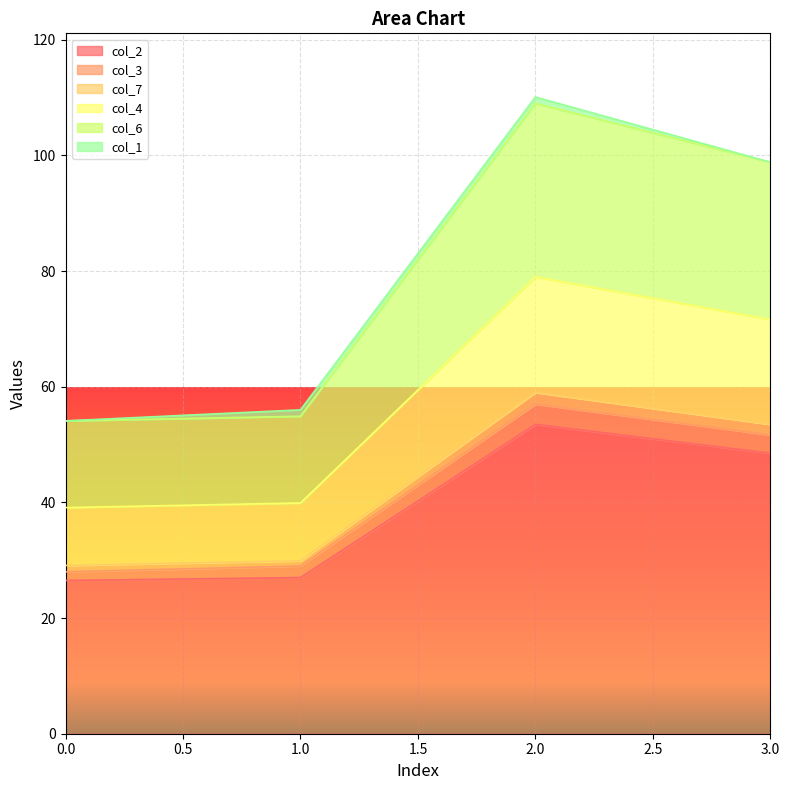

Where is col_3 nearest to the value 42?

3